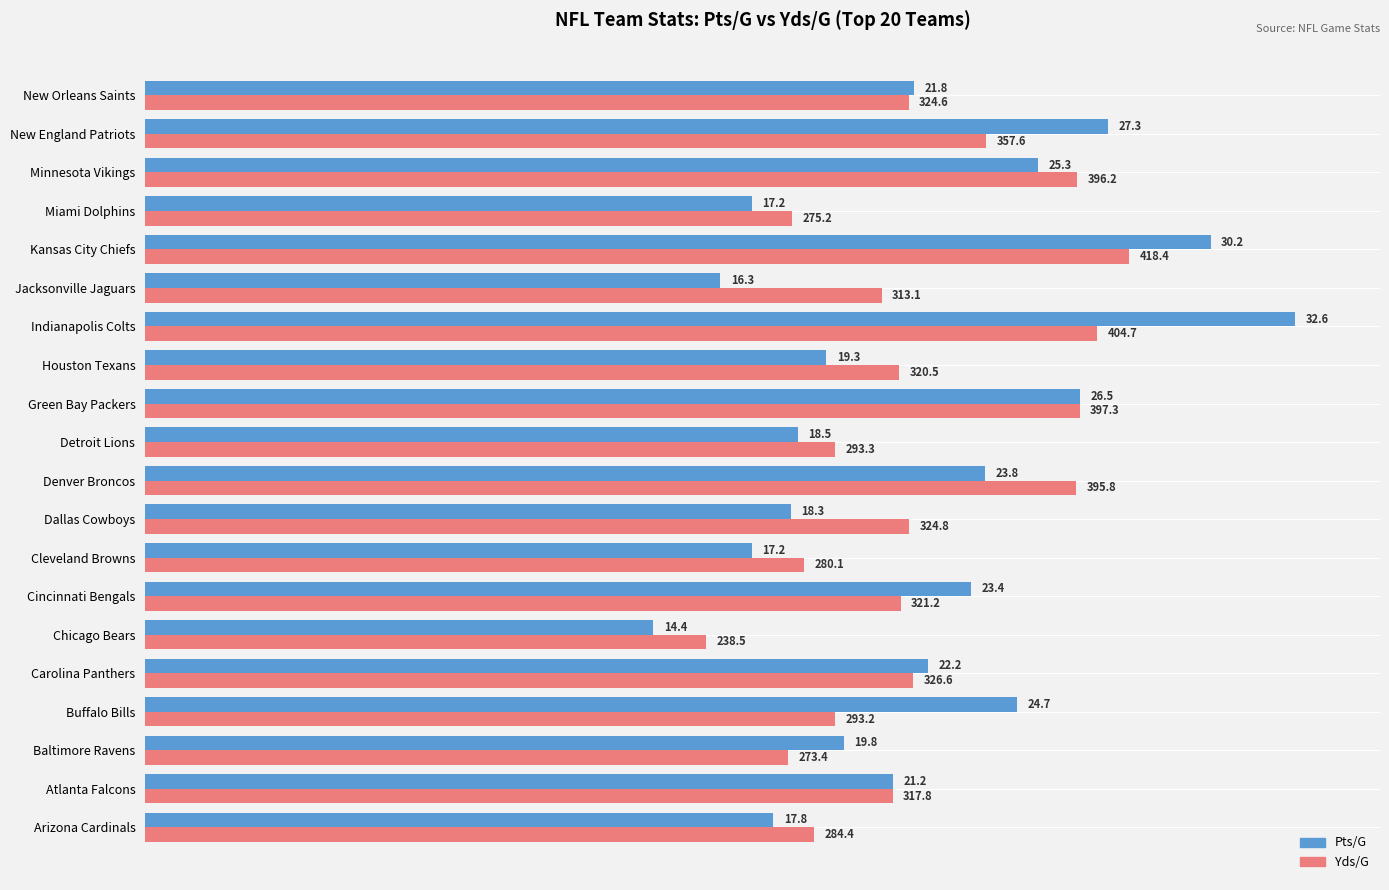

How many categories are shown in the chart?

20